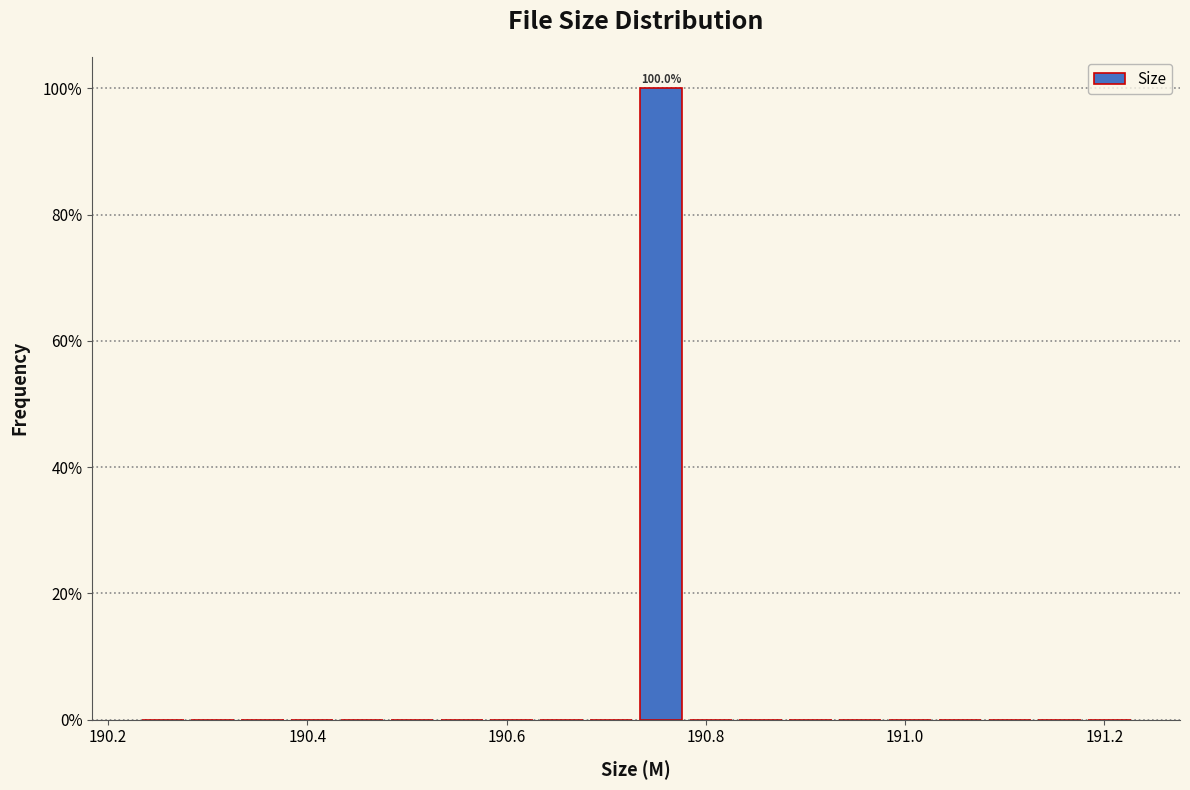

Around what value on the x-axis is the tallest bar? Give the approximate position of its centre, as read against the axis.

190.76